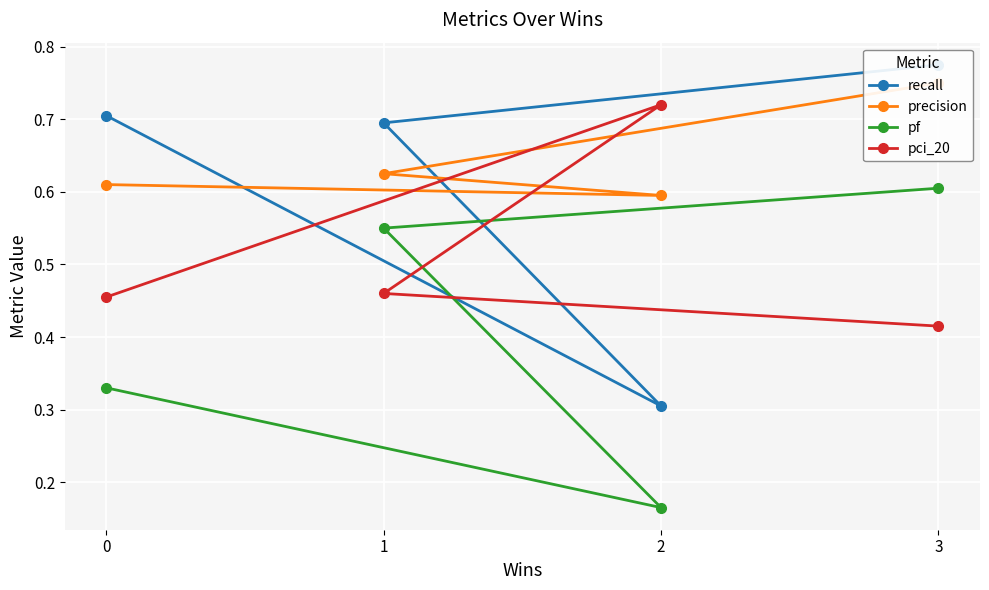

Count the pci_20 values in the range 0 to 1.

4